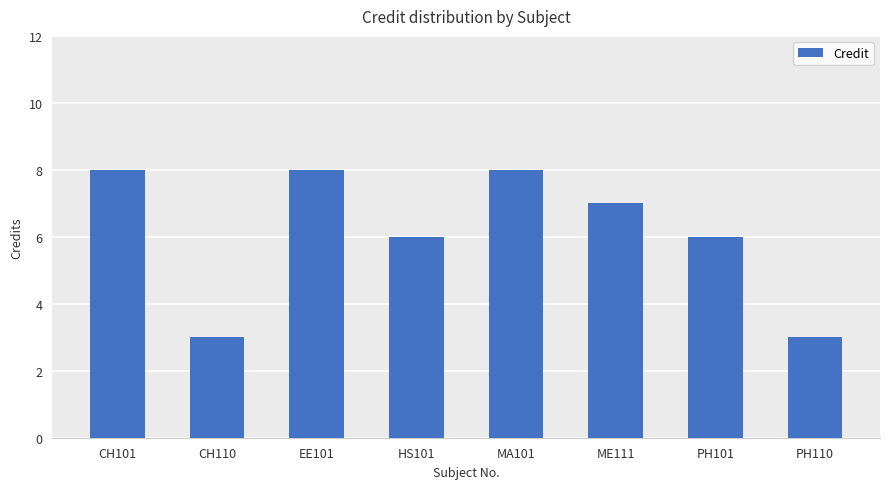

What is the smallest value displayed?

3